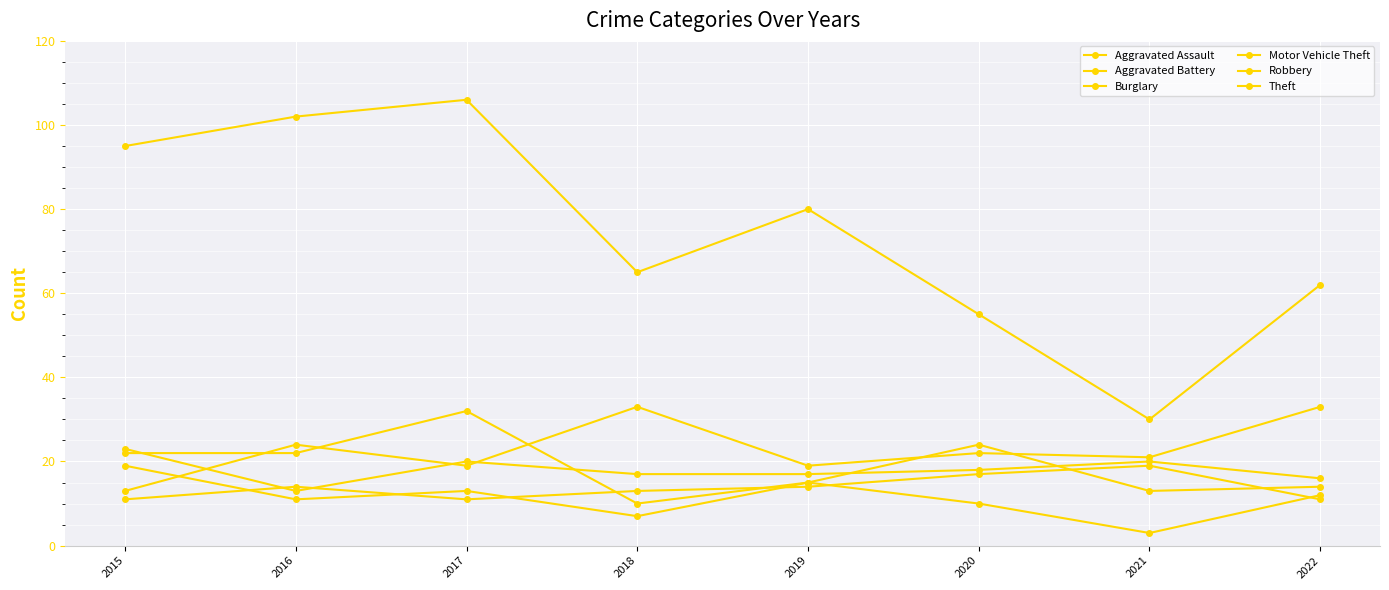

Is this an area chart (filled region under the line)?

No